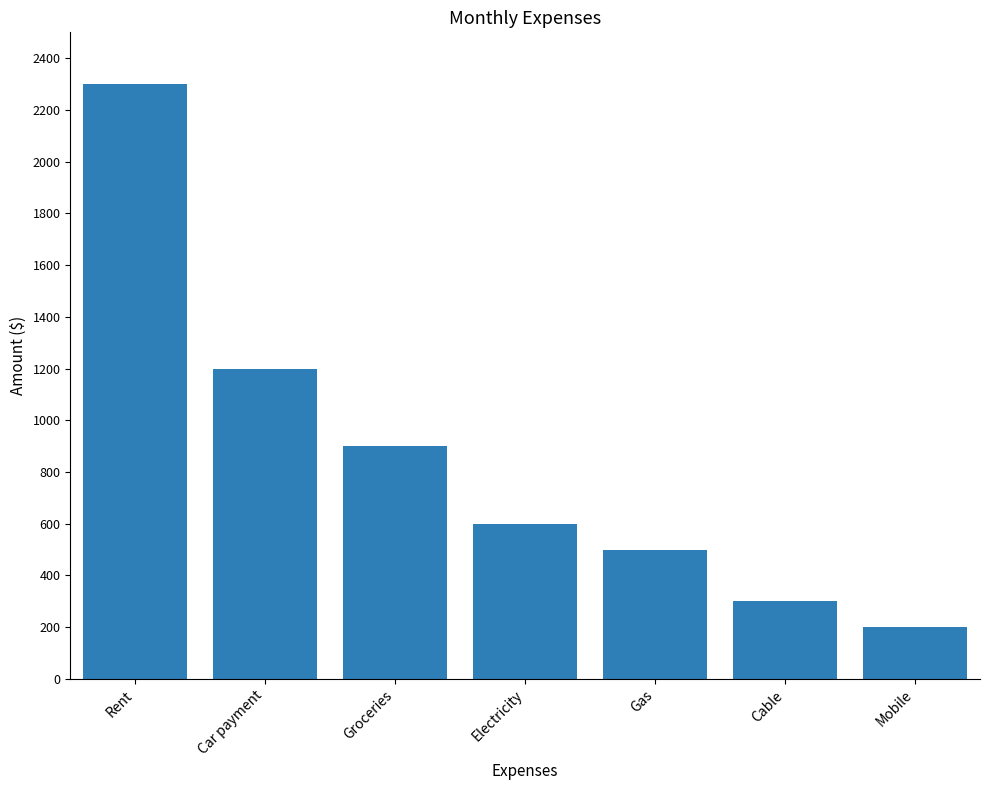

What is the maximum value shown in the chart?

2300